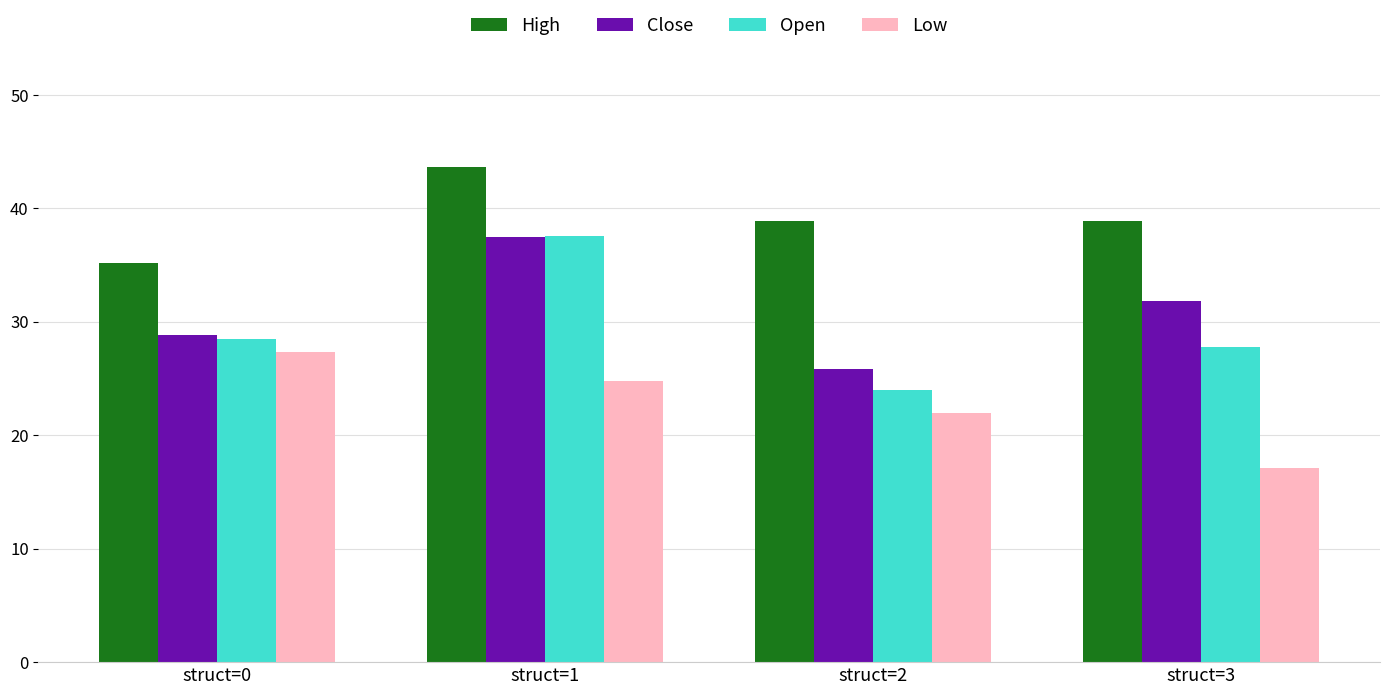

Rank the series at struct=3 from lowest to highest value.

Low, Open, Close, High